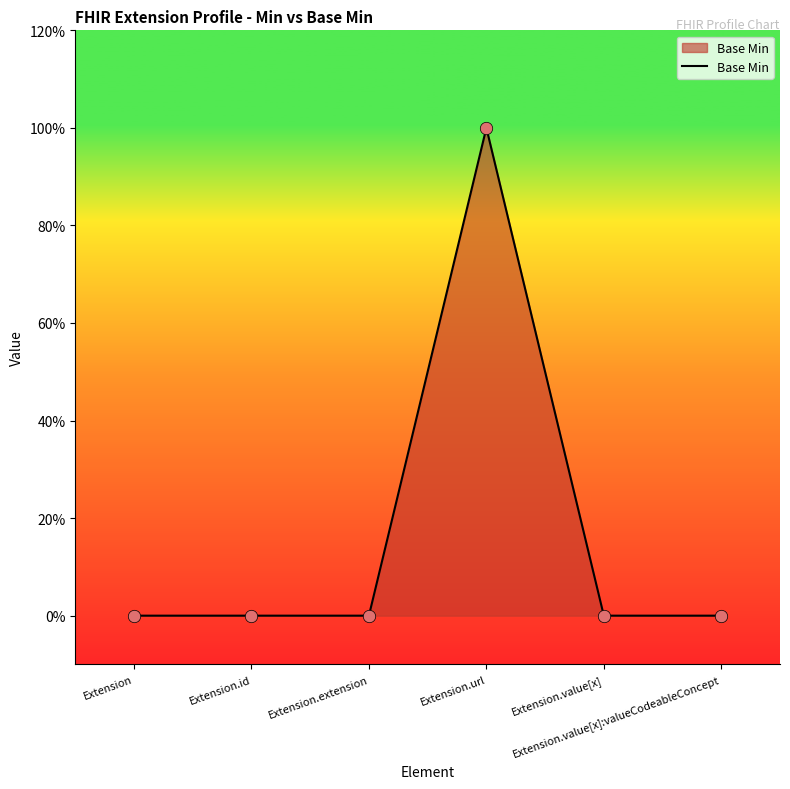

Does the chart have visible grid lines?

No